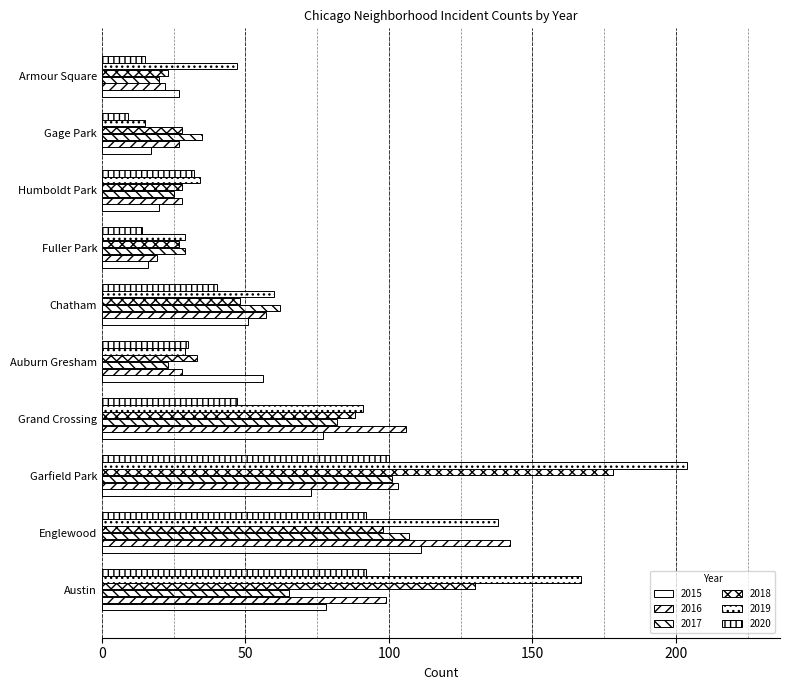

Count the number of data series in this chart.

6